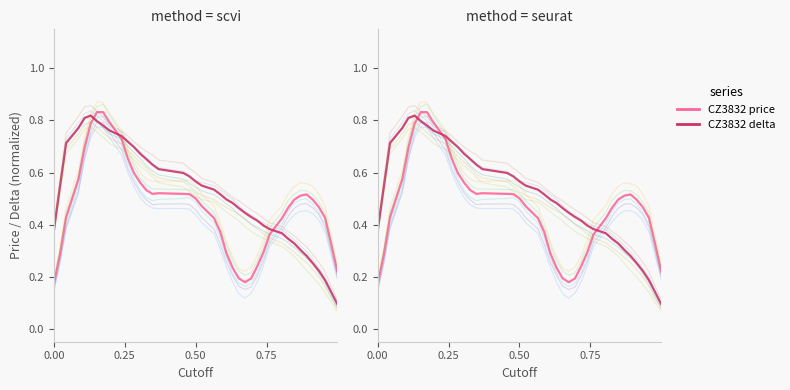

True or false: CZ3832 delta has a value of 0.0 at 38.

False